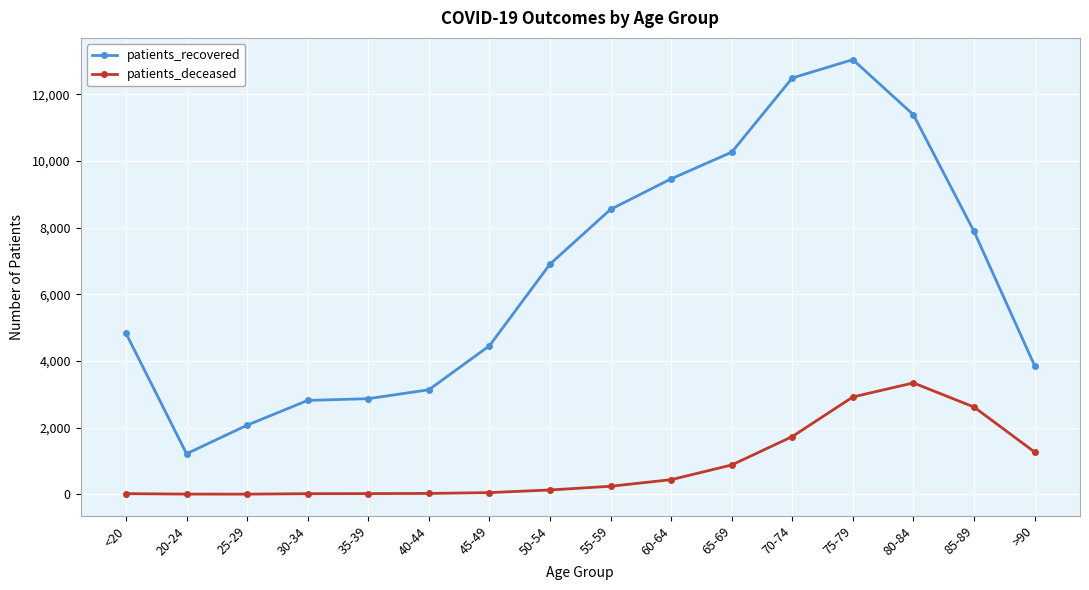

The value of patients_recovered at 25-29 is 2072. True or false?

True